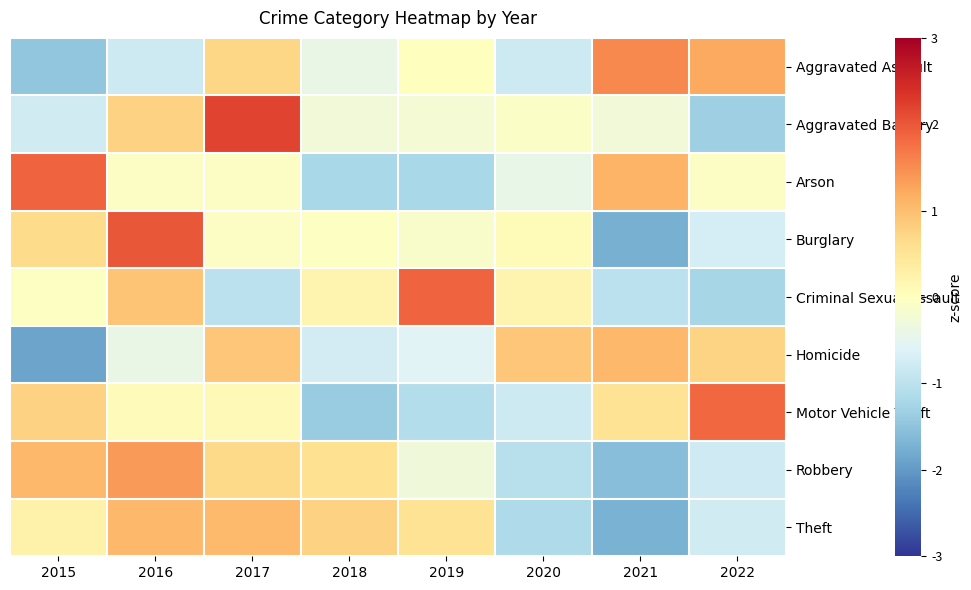

Reading left to right, transcribe all the data shown in this chart.

Aggravated Assault: 2015=-1.5	2016=-0.8	2017=0.7	2018=-0.4	2019=0.0	2020=-0.8	2021=1.5	2022=1.2
Aggravated Battery: 2015=-0.8	2016=0.8	2017=2.2	2018=-0.3	2019=-0.2	2020=-0.1	2021=-0.3	2022=-1.3
Arson: 2015=1.9	2016=-0.0	2017=-0.0	2018=-1.2	2019=-1.2	2020=-0.4	2021=1.1	2022=-0.0
Burglary: 2015=0.6	2016=2.0	2017=-0.1	2018=-0.0	2019=-0.1	2020=0.1	2021=-1.8	2022=-0.7
Criminal Sexual Assault: 2015=-0.0	2016=0.9	2017=-1.0	2018=0.2	2019=1.9	2020=0.2	2021=-1.0	2022=-1.2
Homicide: 2015=-1.9	2016=-0.4	2017=0.9	2018=-0.7	2019=-0.6	2020=0.9	2021=1.1	2022=0.7
Motor Vehicle Theft: 2015=0.8	2016=0.1	2017=0.1	2018=-1.4	2019=-1.1	2020=-0.8	2021=0.5	2022=1.8
Robbery: 2015=1.1	2016=1.4	2017=0.7	2018=0.6	2019=-0.3	2020=-1.0	2021=-1.5	2022=-0.8
Theft: 2015=0.2	2016=1.1	2017=1.0	2018=0.8	2019=0.5	2020=-1.2	2021=-1.7	2022=-0.8